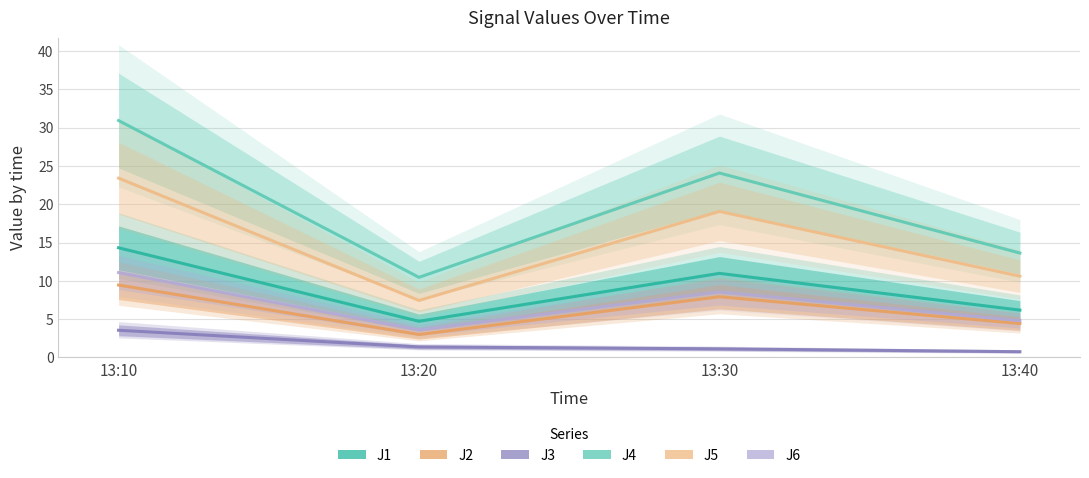

What are all the series names shown in the legend?

J1, J2, J3, J4, J5, J6